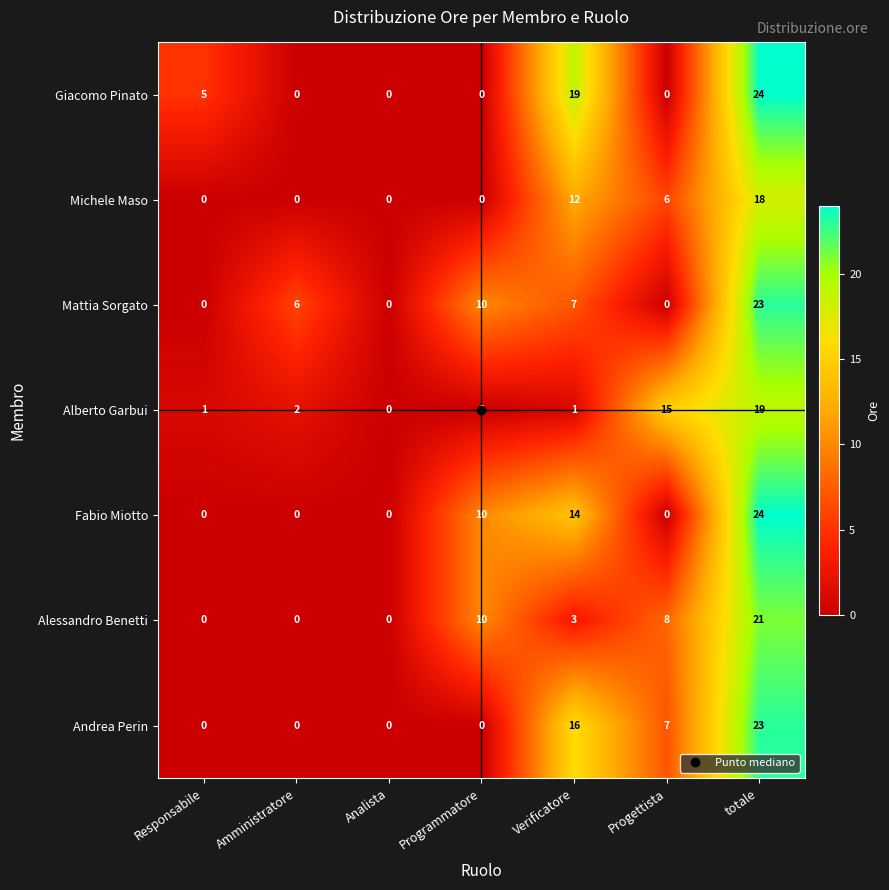

Count the Giacomo Pinato values in the range 0 to 19.

6